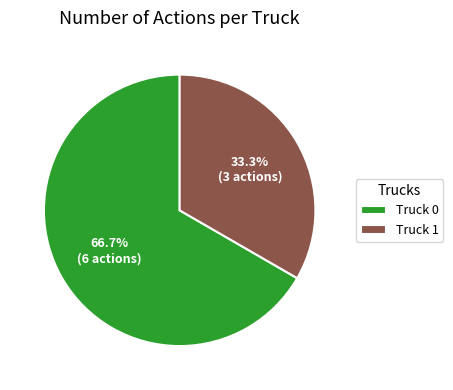

What is the largest slice in the pie chart?

Truck 0